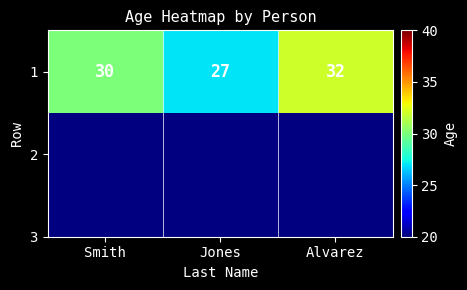

Count the number of values greater than 30.

1